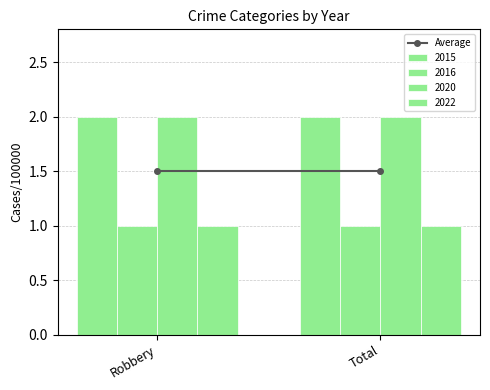

Does the chart contain any negative values?

No